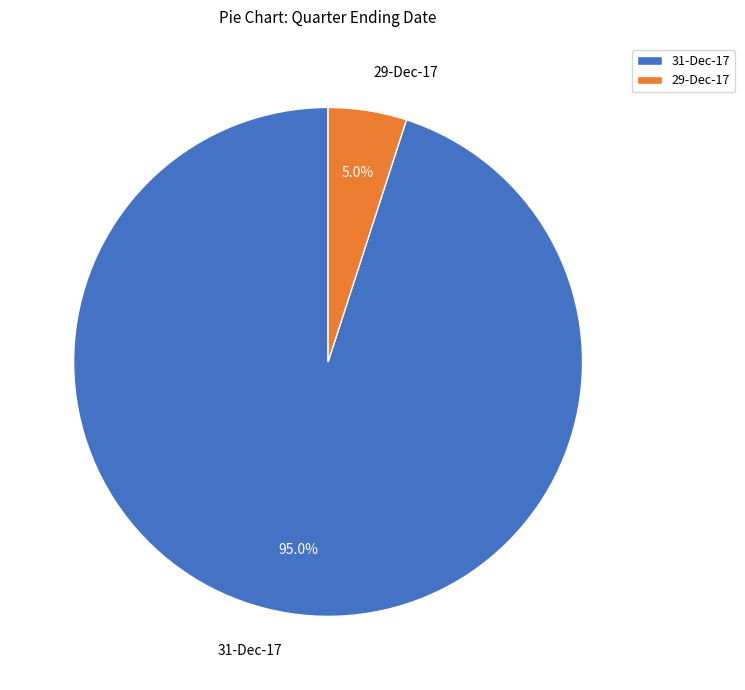

Count the number of slices in the pie.

2